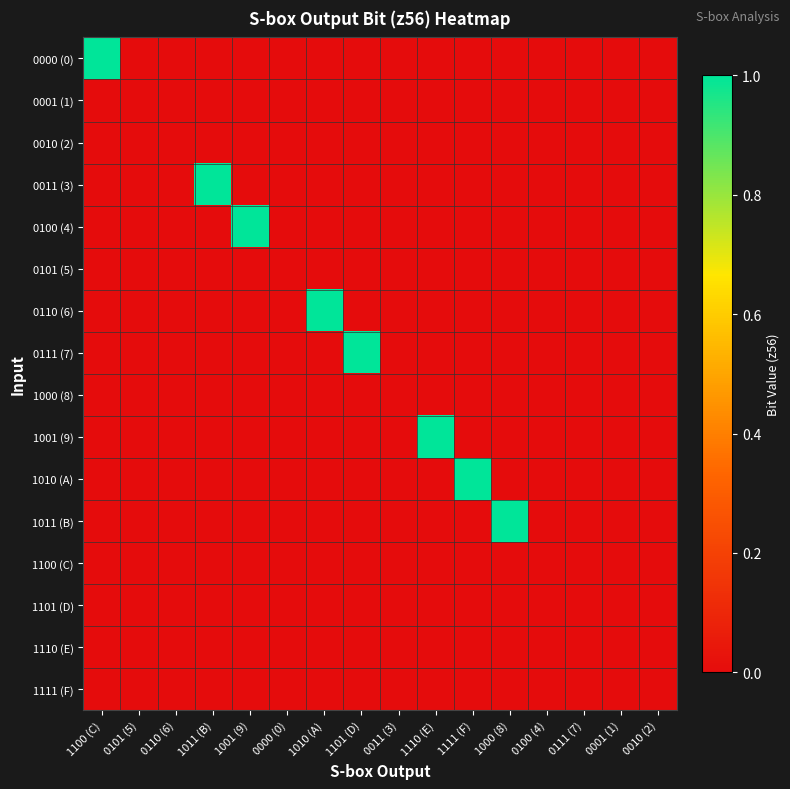

Rank the series at 1010 (A) from lowest to highest value.

0000 (0), 0001 (1), 0010 (2), 0011 (3), 0100 (4), 0101 (5), 0111 (7), 1000 (8), 1001 (9), 1010 (A), 1011 (B), 1100 (C), 1101 (D), 1110 (E), 1111 (F), 0110 (6)